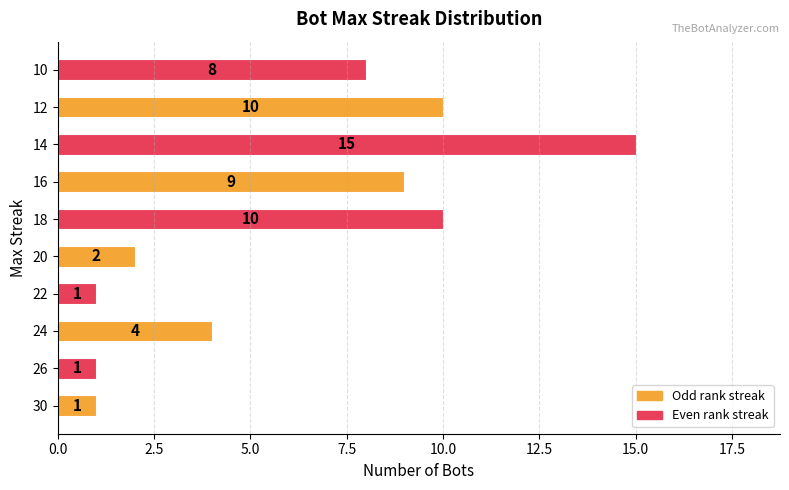

Reading bottom to top, list all the values displayed in this chart.

1	1	4	1	2	10	9	15	10	8